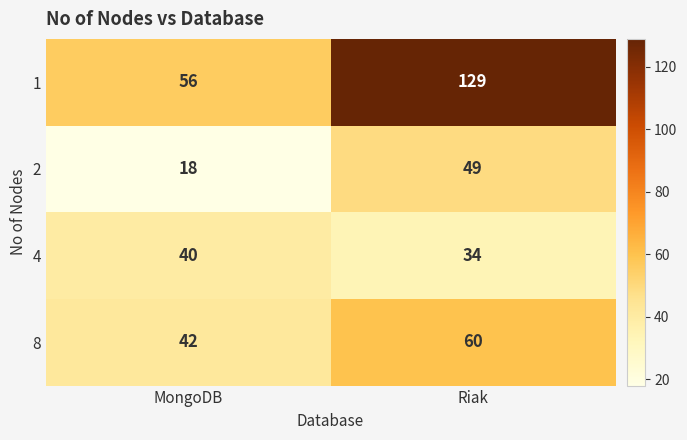

Which series changed the most between MongoDB and Riak?

1